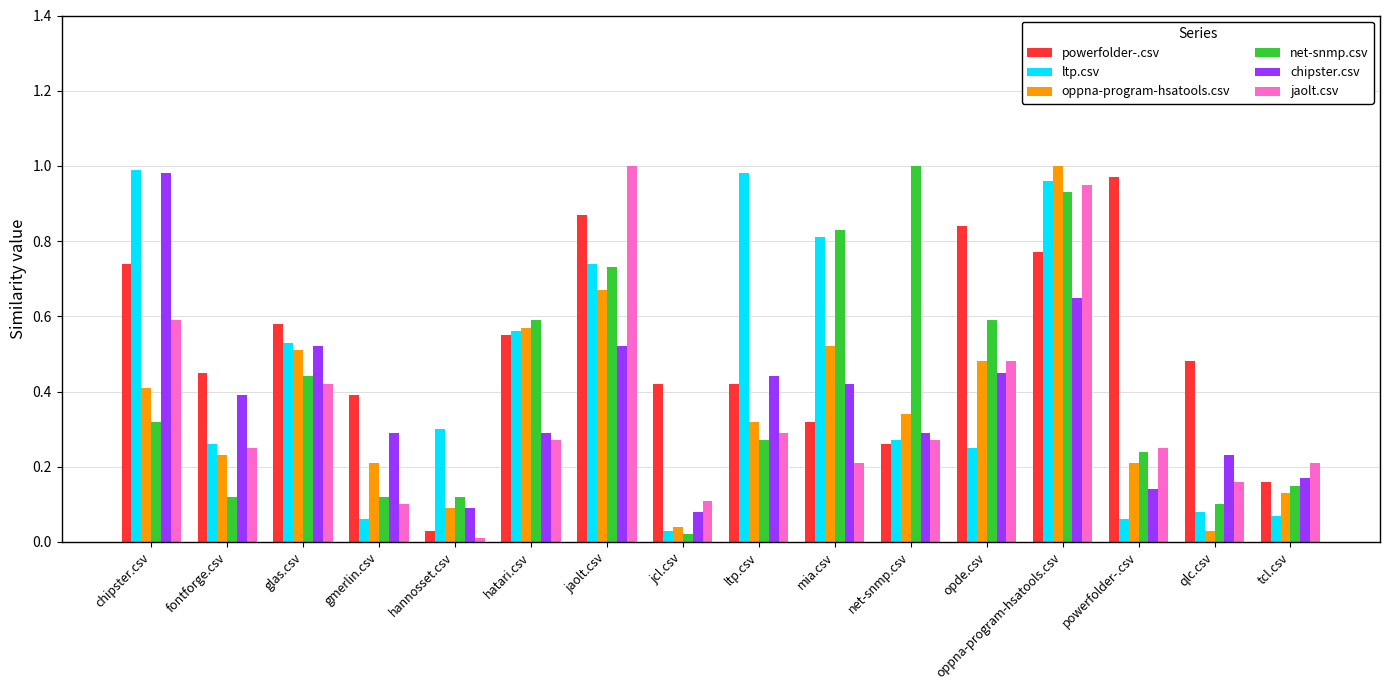

Which series changed the most between hatari.csv and jaolt.csv?

jaolt.csv